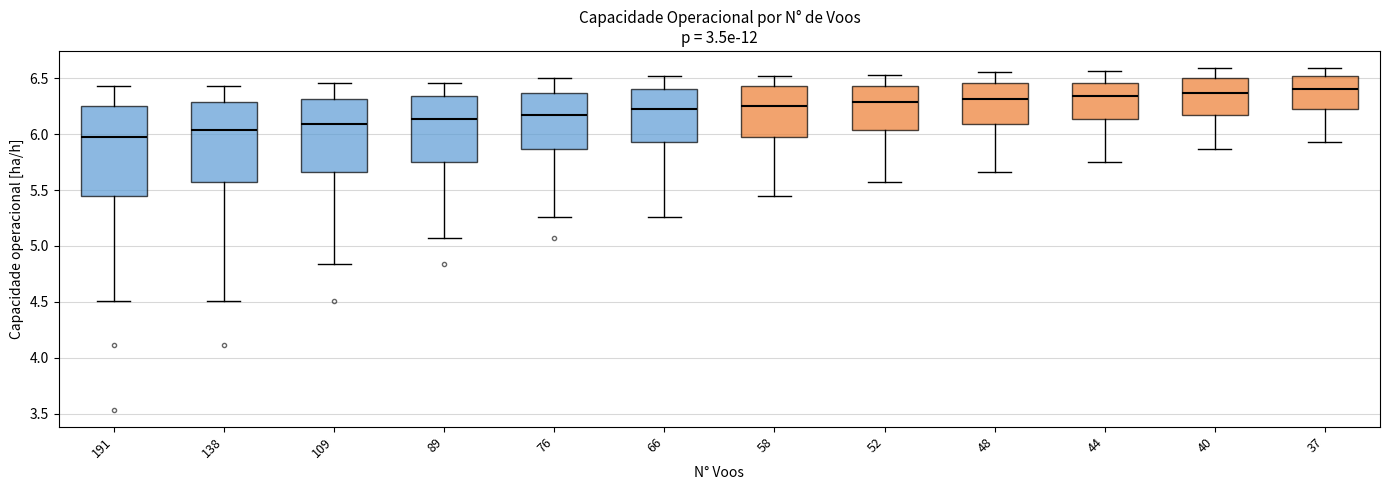

Reading left to right, read every box against the y-axis: the position of its median line, the range the box covers, and the ends of its whiskers. The values are not printed on the chart, so give them approximately, as read against the axis.

191: median 6.00, box 5.45 to 6.25, whiskers 4.50 to 6.45
138: median 6.05, box 5.55 to 6.30, whiskers 4.50 to 6.45
109: median 6.10, box 5.65 to 6.30, whiskers 4.85 to 6.45
89: median 6.15, box 5.75 to 6.35, whiskers 5.05 to 6.45
76: median 6.15, box 5.85 to 6.35, whiskers 5.25 to 6.50
66: median 6.20, box 5.95 to 6.40, whiskers 5.25 to 6.50
58: median 6.25, box 6.00 to 6.45, whiskers 5.45 to 6.50
52: median 6.30, box 6.05 to 6.45, whiskers 5.55 to 6.55
48: median 6.30, box 6.10 to 6.45, whiskers 5.65 to 6.55
44: median 6.35, box 6.15 to 6.45, whiskers 5.75 to 6.55
40: median 6.35, box 6.15 to 6.50, whiskers 5.85 to 6.60
37: median 6.40, box 6.20 to 6.50, whiskers 5.95 to 6.60